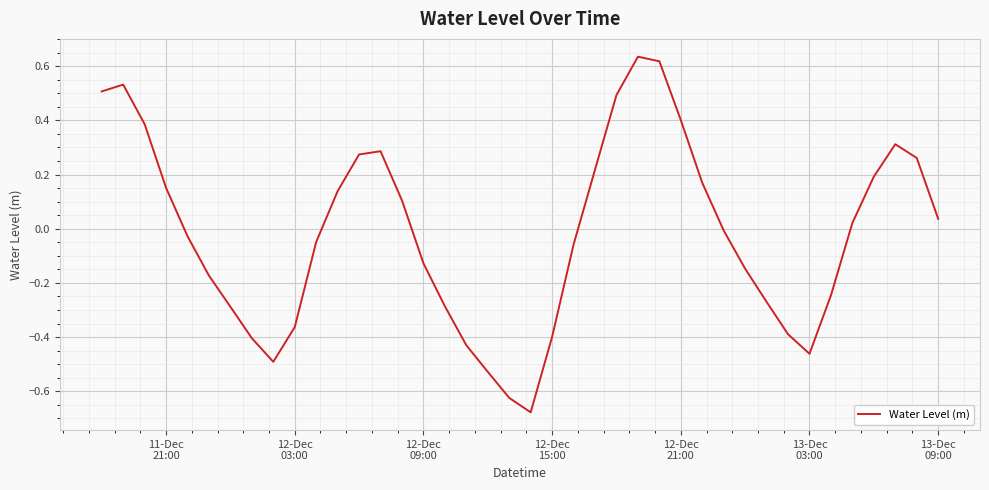

What is the difference between the maximum and minimum values?

1.3